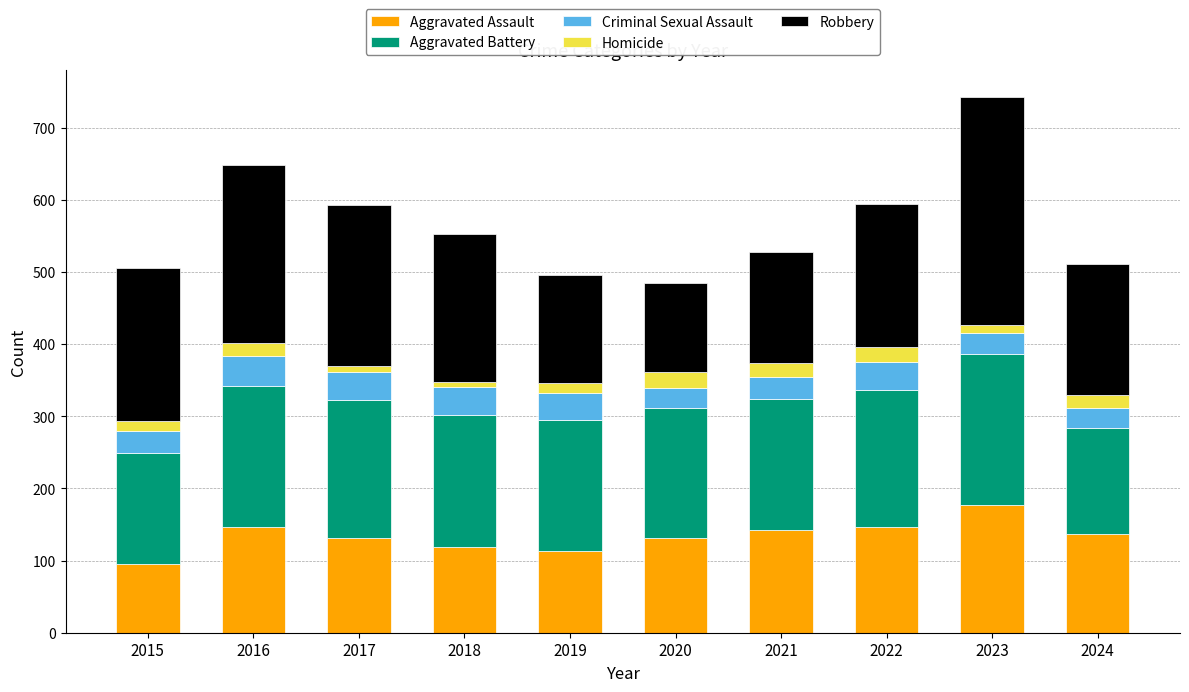

The Aggravated Assault series shows 131 at 2020. True or false?

True